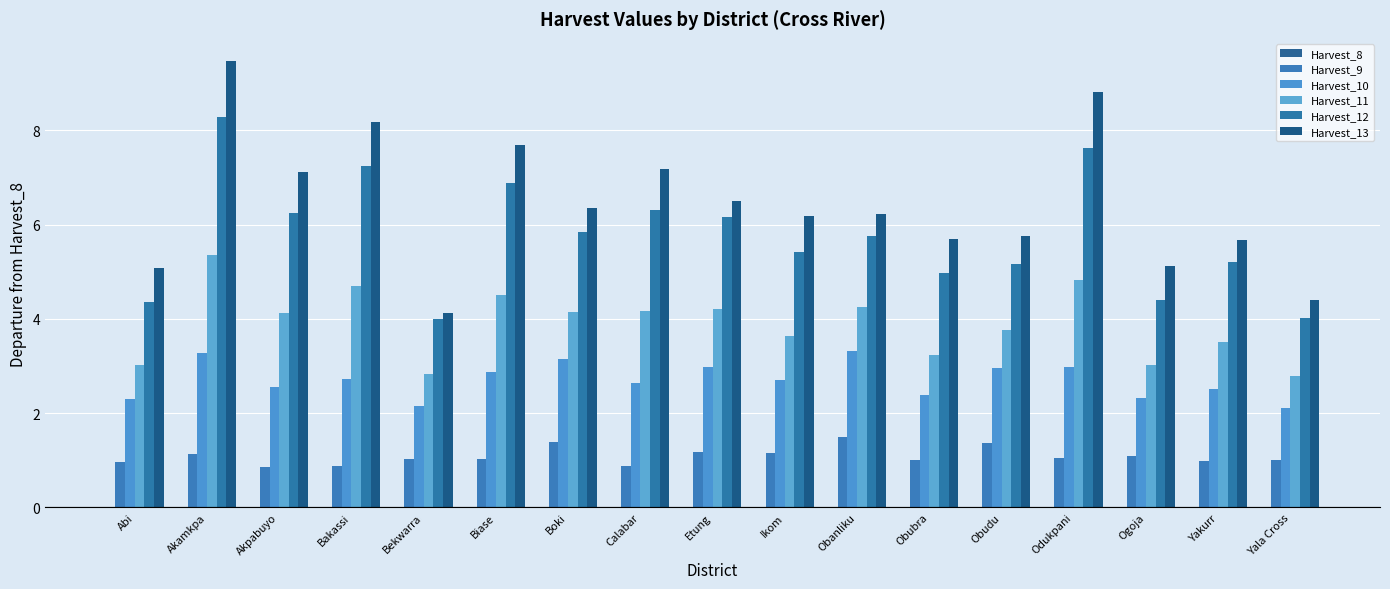

Reading left to right, list all the values displayed in this chart.

Harvest_8: 0.0	0.0	0.0	0.0	0.0	0.0	0.0	0.0	0.0	0.0	0.0	0.0	0.0	0.0	0.0	0.0	0.0
Harvest_9: 1.0	1.1	0.8	0.9	1.0	1.0	1.4	0.9	1.2	1.2	1.5	1.0	1.4	1.0	1.1	1.0	1.0
Harvest_10: 2.3	3.3	2.6	2.7	2.1	2.9	3.1	2.6	3.0	2.7	3.3	2.4	3.0	3.0	2.3	2.5	2.1
Harvest_11: 3.0	5.4	4.1	4.7	2.8	4.5	4.1	4.2	4.2	3.6	4.3	3.2	3.8	4.8	3.0	3.5	2.8
Harvest_12: 4.4	8.3	6.2	7.2	4.0	6.9	5.8	6.3	6.2	5.4	5.8	5.0	5.2	7.6	4.4	5.2	4.0
Harvest_13: 5.1	9.5	7.1	8.2	4.1	7.7	6.3	7.2	6.5	6.2	6.2	5.7	5.8	8.8	5.1	5.7	4.4